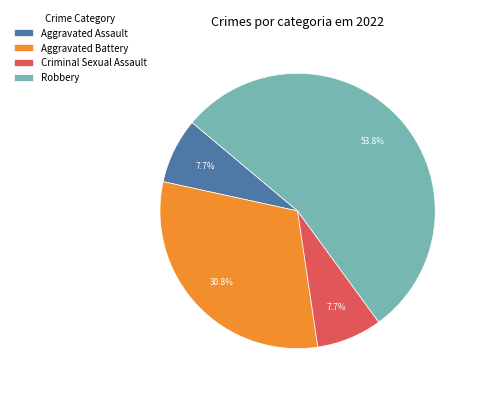

To the nearest percent, what is the average slice percentage?

25%